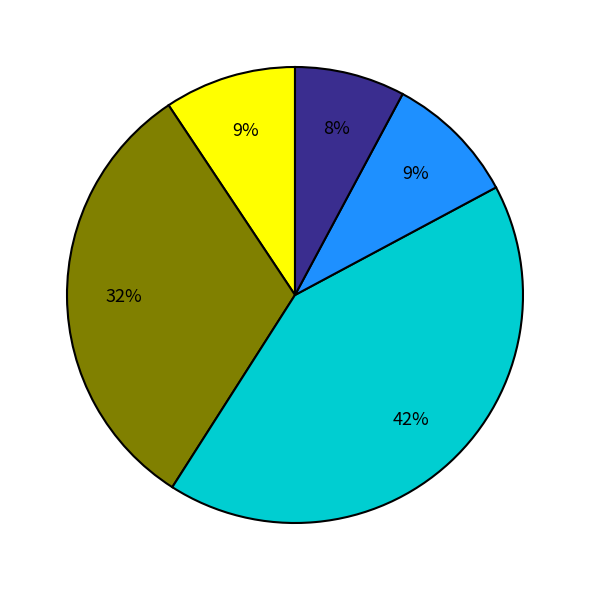

Is there any slice that represents more than half of the pie?

No